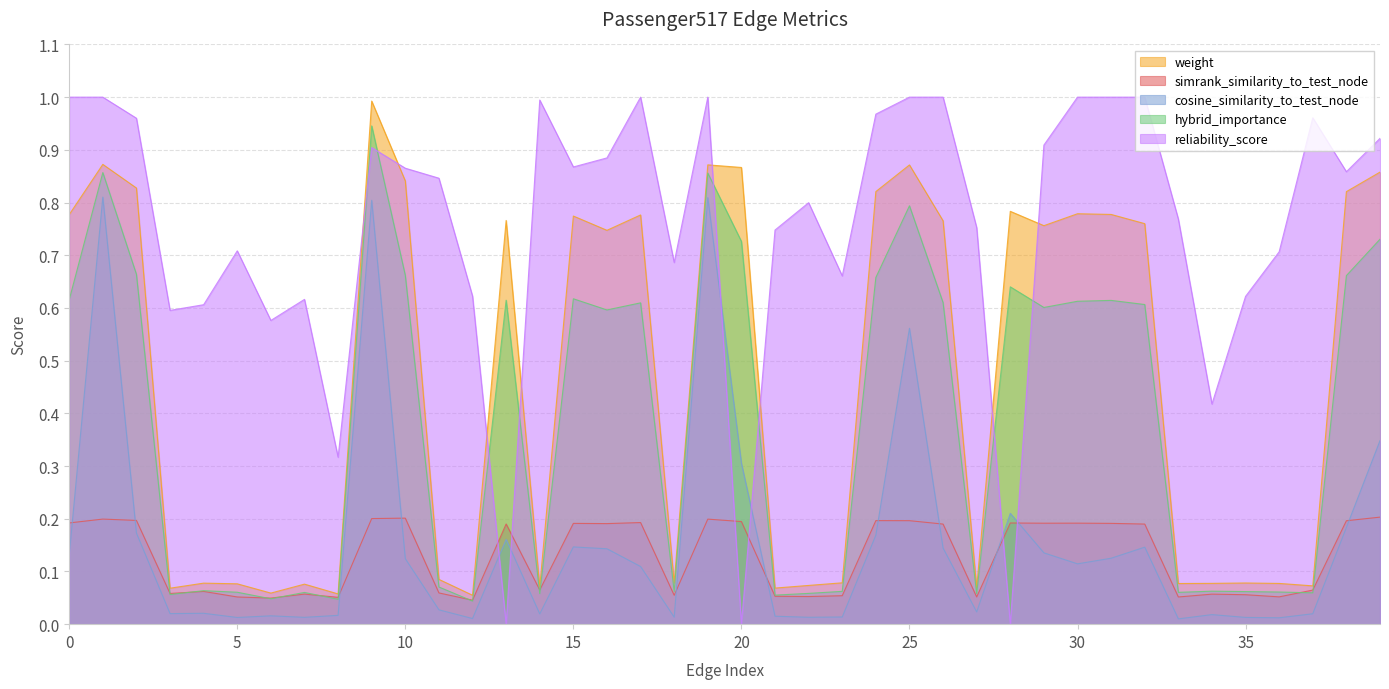

True or false: hybrid_importance has a value of 1.5 at 9.

False